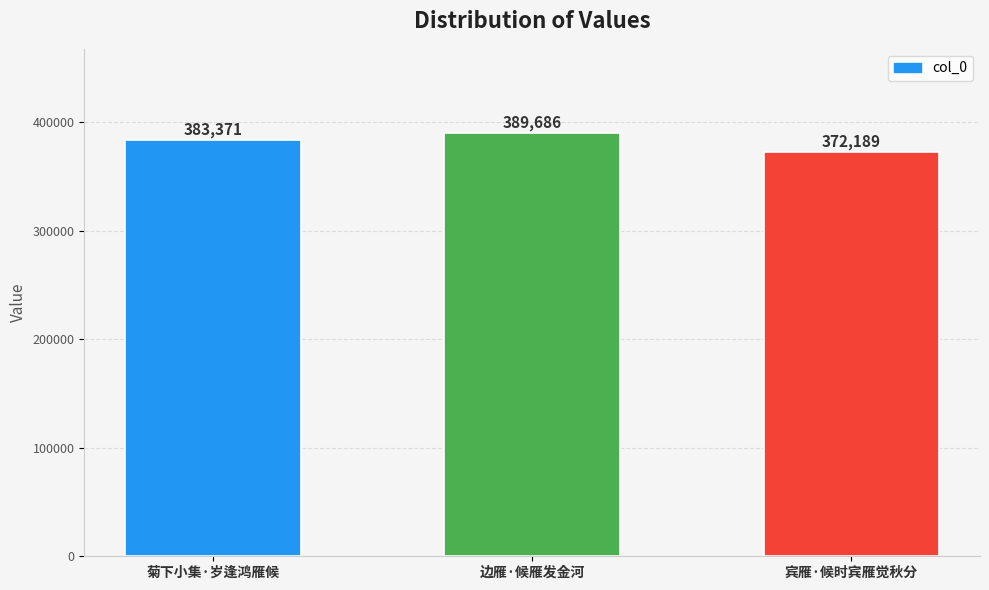

At which category does the chart reach its minimum across all series?

宾雁·候时宾雁觉秋分